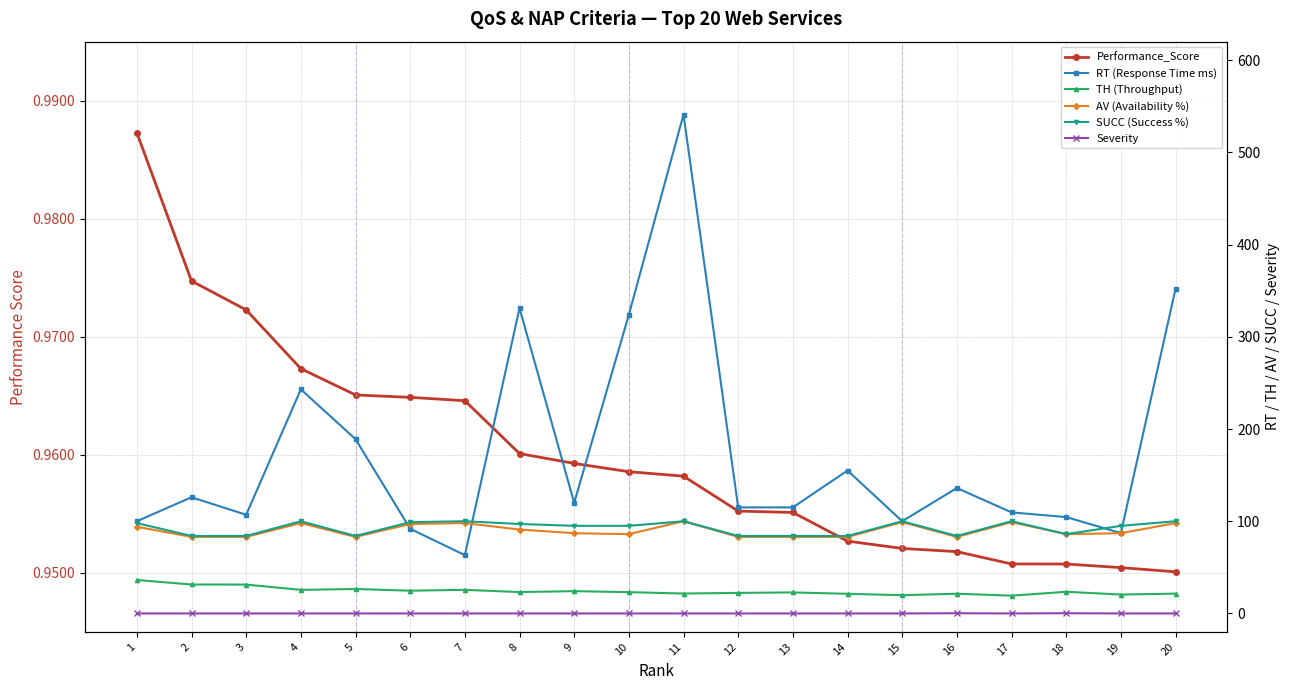

At which category is the sum across all series the highest?

11